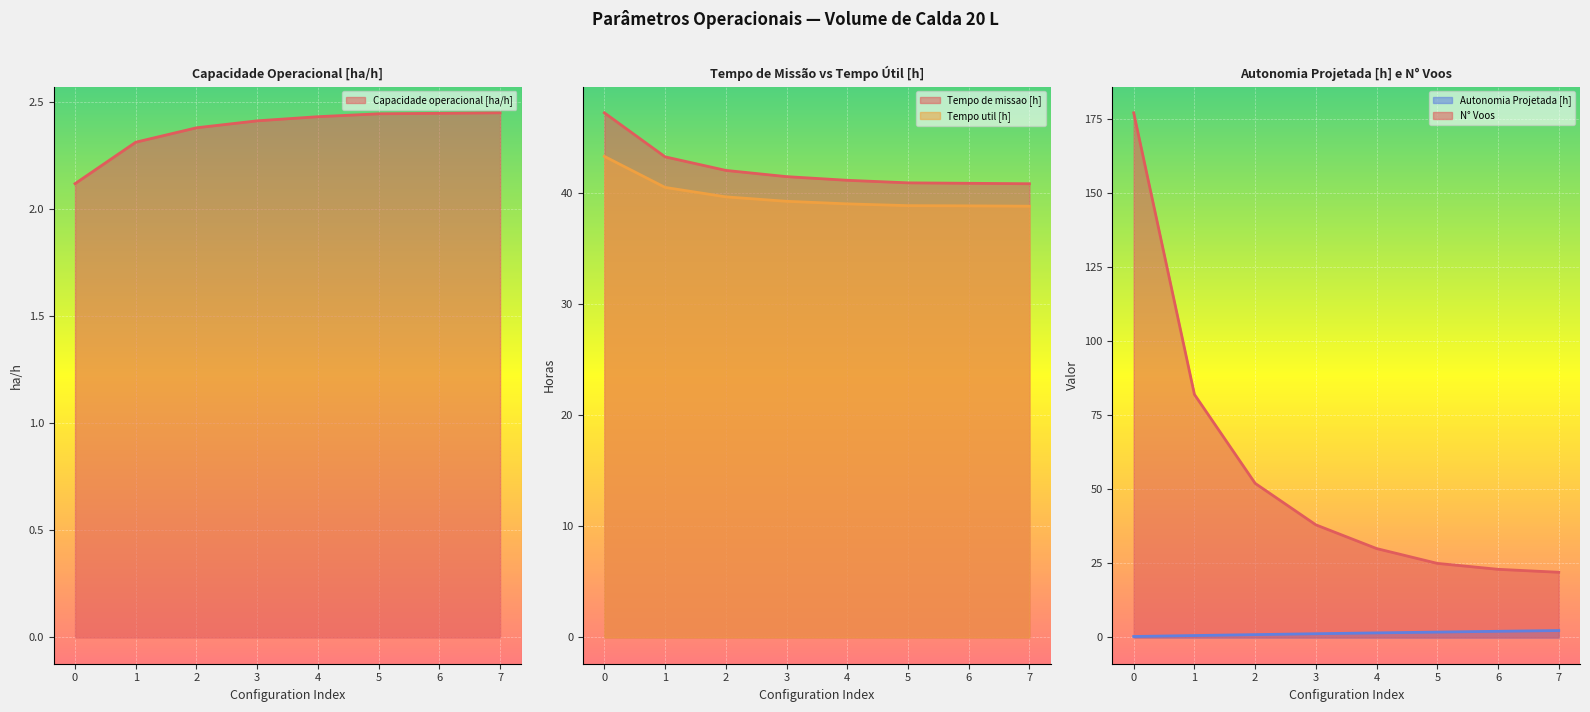

Count the Capacidade operacional [ha/h] values in the range 2 to 3.

8